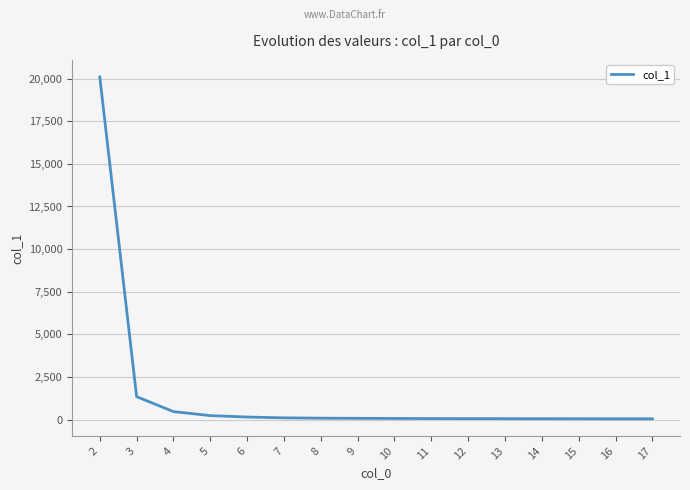

What value does the data have at 12?

53